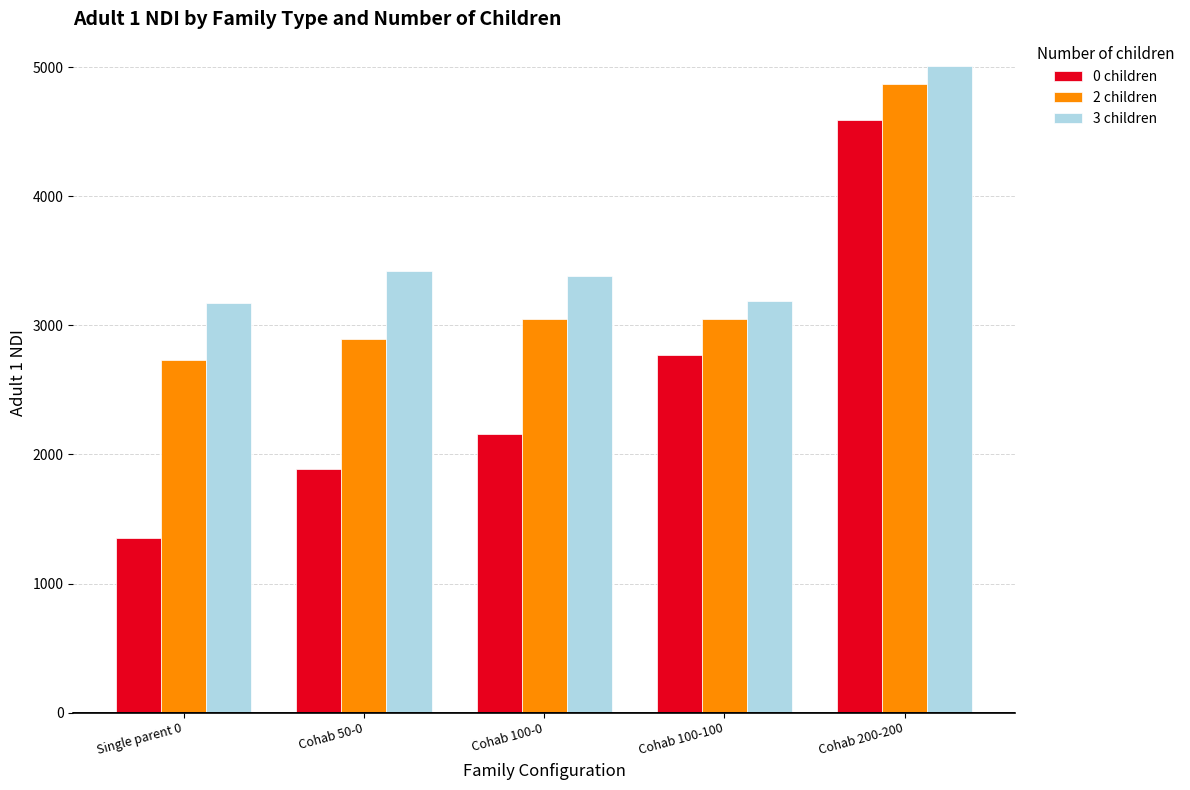

Read the 3 children value at Cohab 100-0.

3386.0